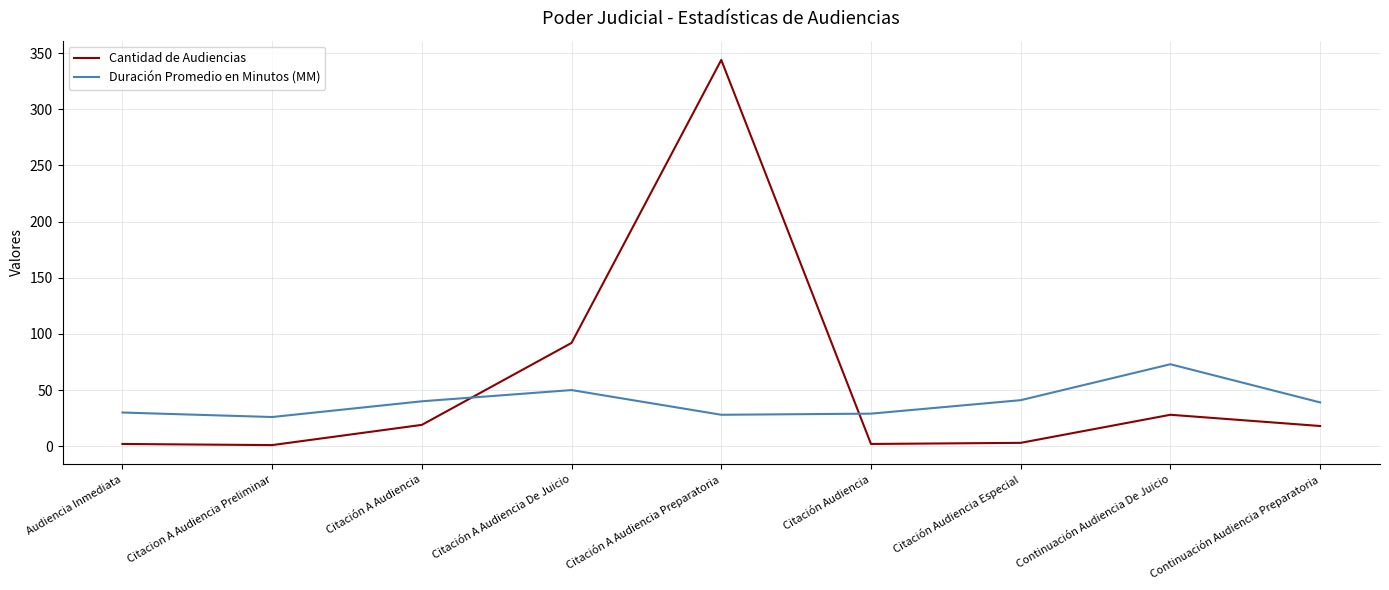

Is this an area chart (filled region under the line)?

No